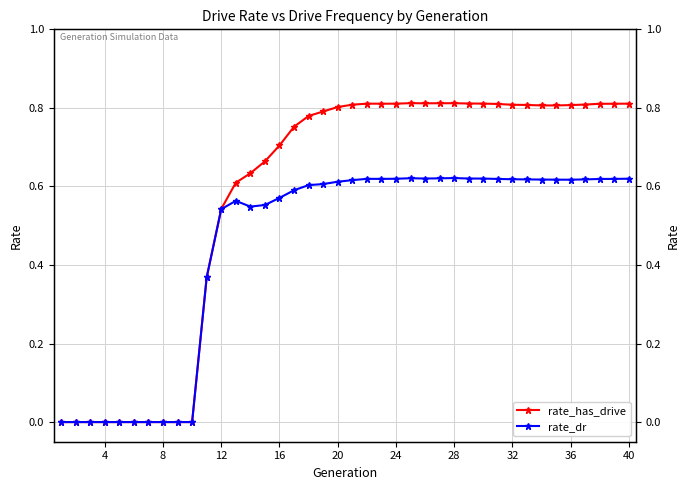

Which series has the largest total across all categories?

rate_has_drive